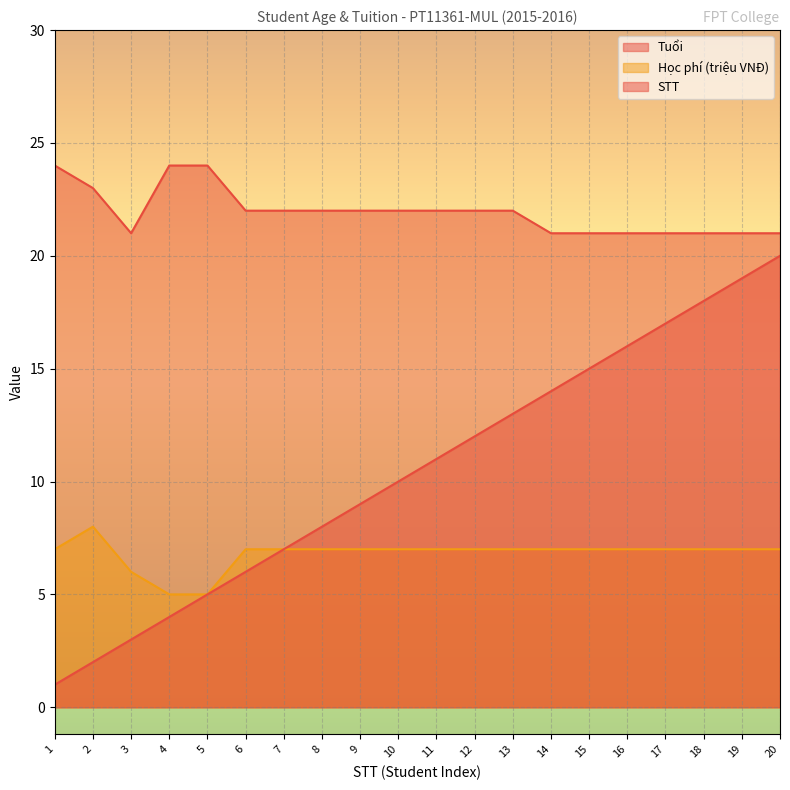

Reading right to left, extract all data points from this chart.

Tuổi: 20=21	19=21	18=21	17=21	16=21	15=21	14=21	13=22	12=22	11=22	10=22	9=22	8=22	7=22	6=22	5=24	4=24	3=21	2=23	1=24
Học phí (triệu VNĐ): 20=7	19=7	18=7	17=7	16=7	15=7	14=7	13=7	12=7	11=7	10=7	9=7	8=7	7=7	6=7	5=5	4=5	3=6	2=8	1=7
STT: 20=20	19=19	18=18	17=17	16=16	15=15	14=14	13=13	12=12	11=11	10=10	9=9	8=8	7=7	6=6	5=5	4=4	3=3	2=2	1=1